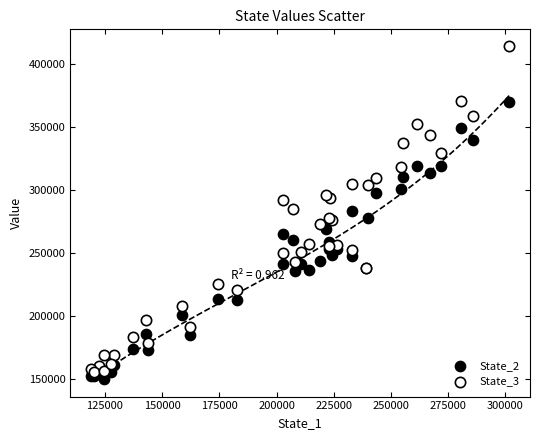

Which series has the widest spread of Y values?

State_3